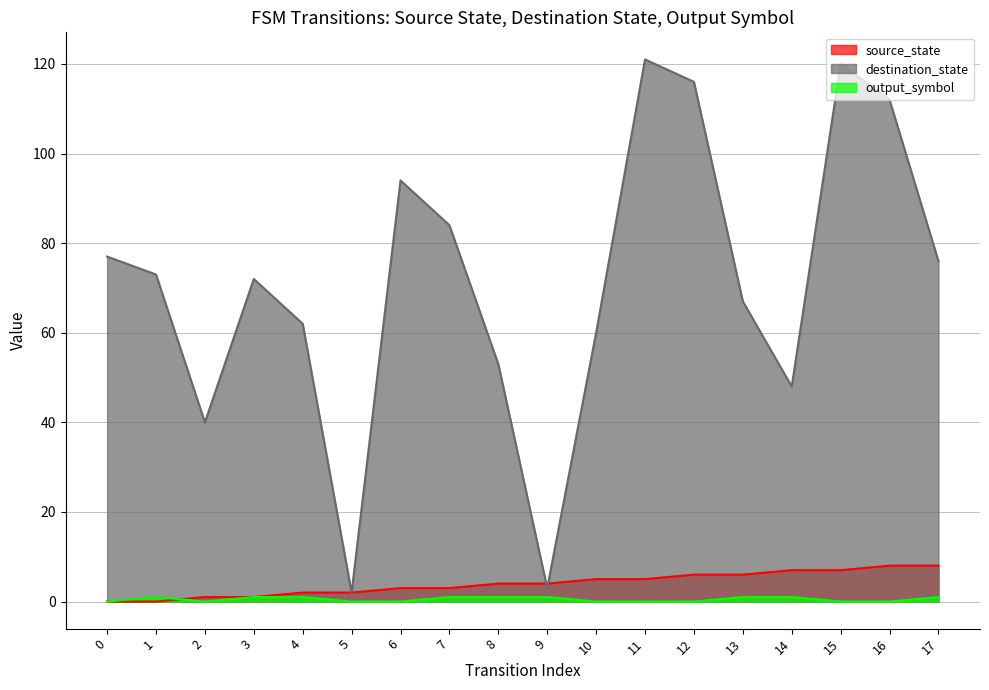

True or false: destination_state and output_symbol cross at least once.

False